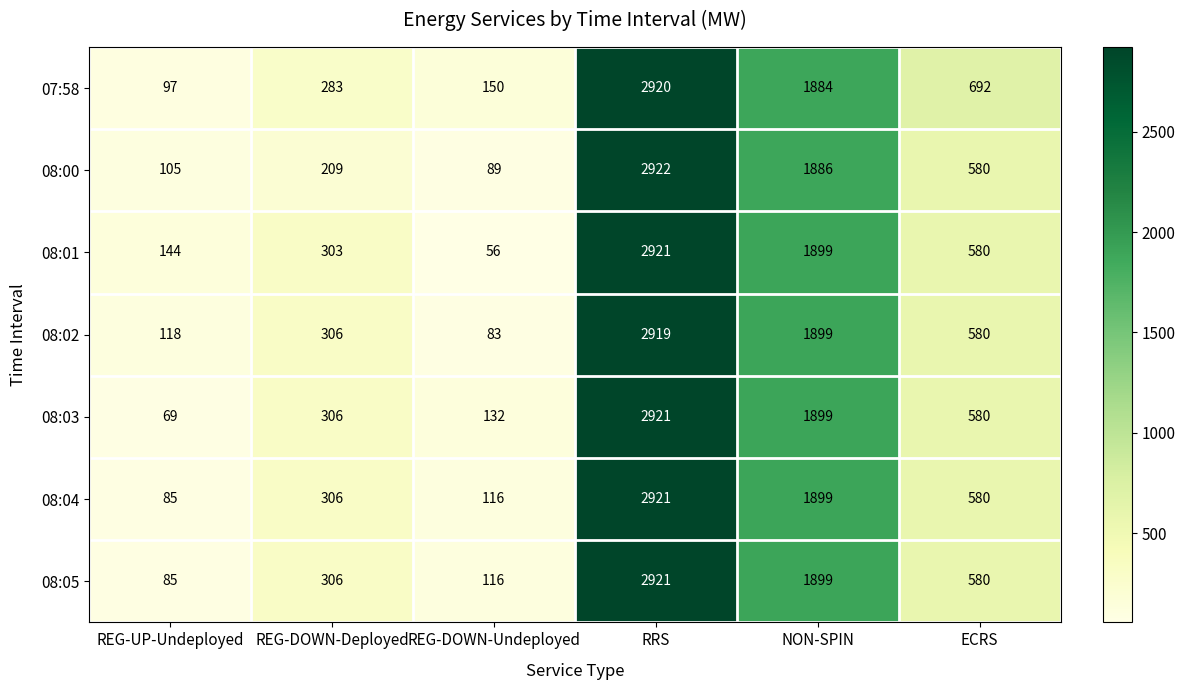

Which series has the largest total across all categories?

07:58